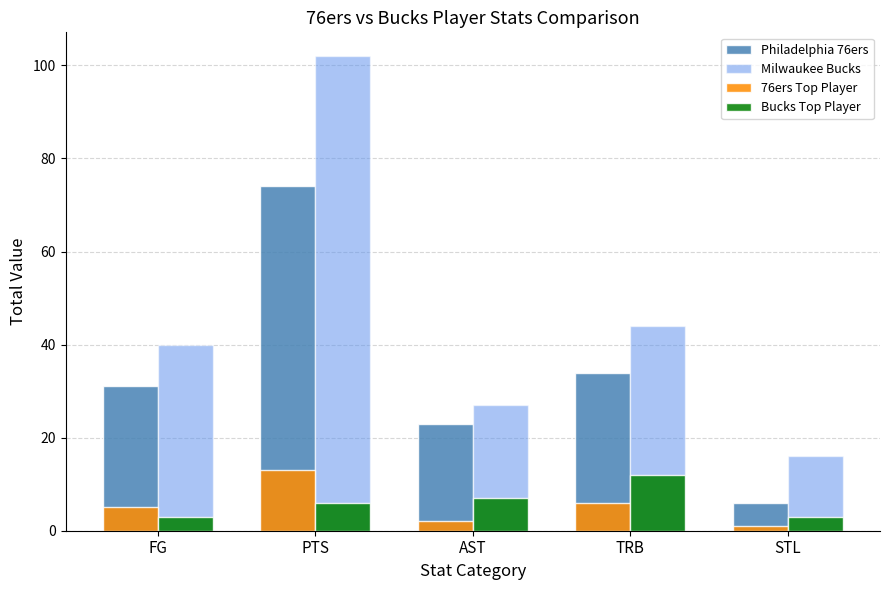

The Milwaukee Bucks series shows 27 at STL. True or false?

False